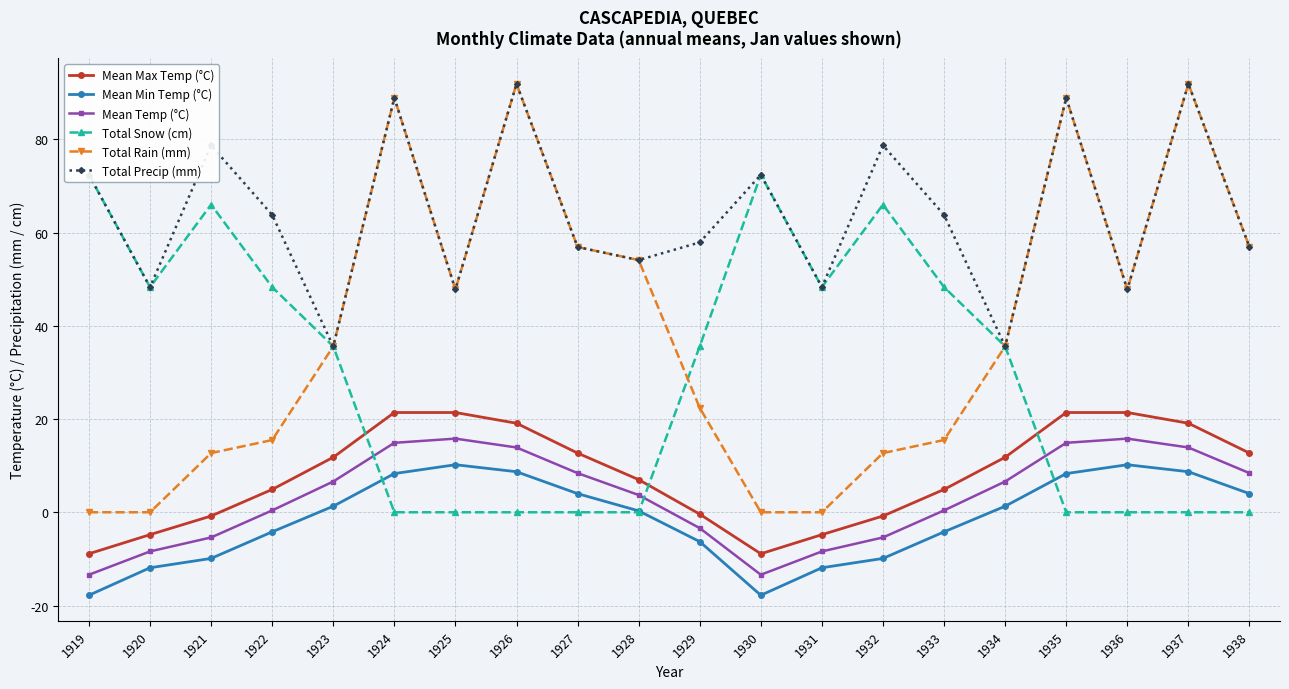

Reading left to right, extract all data points from this chart.

Mean Max Temp (°C): 1919=-8.9	1920=-4.8	1921=-0.8	1922=4.9	1923=11.8	1924=21.4	1925=21.4	1926=19.1	1927=12.7	1928=7.0	1929=-0.4	1930=-8.9	1931=-4.8	1932=-0.8	1933=4.9	1934=11.8	1935=21.4	1936=21.4	1937=19.1	1938=12.7
Mean Min Temp (°C): 1919=-17.8	1920=-11.9	1921=-9.9	1922=-4.2	1923=1.3	1924=8.3	1925=10.2	1926=8.7	1927=4.0	1928=0.3	1929=-6.3	1930=-17.8	1931=-11.9	1932=-9.9	1933=-4.2	1934=1.3	1935=8.3	1936=10.2	1937=8.7	1938=4.0
Mean Temp (°C): 1919=-13.4	1920=-8.4	1921=-5.4	1922=0.4	1923=6.6	1924=14.9	1925=15.8	1926=13.9	1927=8.4	1928=3.7	1929=-3.4	1930=-13.4	1931=-8.4	1932=-5.4	1933=0.4	1934=6.6	1935=14.9	1936=15.8	1937=13.9	1938=8.4
Total Snow (cm): 1919=72.4	1920=48.3	1921=66.0	1922=48.3	1923=35.6	1924=0.0	1925=0.0	1926=0.0	1927=0.0	1928=0.0	1929=35.6	1930=72.4	1931=48.3	1932=66.0	1933=48.3	1934=35.6	1935=0.0	1936=0.0	1937=0.0	1938=0.0
Total Rain (mm): 1919=0.0	1920=0.0	1921=12.7	1922=15.5	1923=35.6	1924=88.9	1925=47.8	1926=91.9	1927=56.9	1928=54.1	1929=22.4	1930=0.0	1931=0.0	1932=12.7	1933=15.5	1934=35.6	1935=88.9	1936=47.8	1937=91.9	1938=56.9
Total Precip (mm): 1919=72.4	1920=48.3	1921=78.7	1922=63.8	1923=35.6	1924=88.9	1925=47.8	1926=91.9	1927=56.9	1928=54.1	1929=57.9	1930=72.4	1931=48.3	1932=78.7	1933=63.8	1934=35.6	1935=88.9	1936=47.8	1937=91.9	1938=56.9